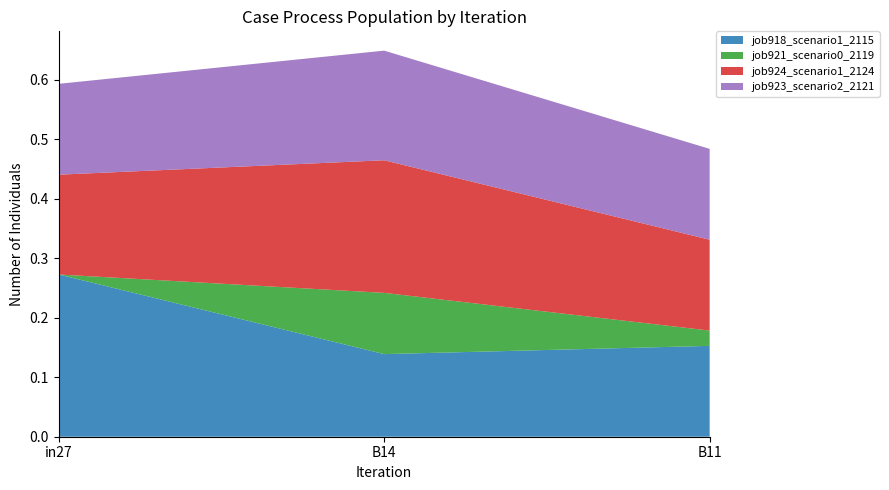

Reading left to right, transcribe all the data shown in this chart.

job918_scenario1_2115: 0.3	0.1	0.2
job921_scenario0_2119: 0.0	0.1	0.0
job924_scenario1_2124: 0.2	0.2	0.2
job923_scenario2_2121: 0.2	0.2	0.2